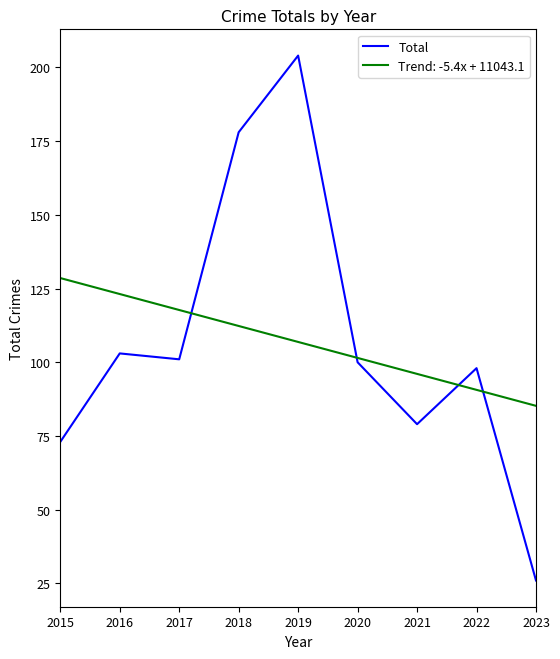

At which category does the chart reach its minimum across all series?

2023